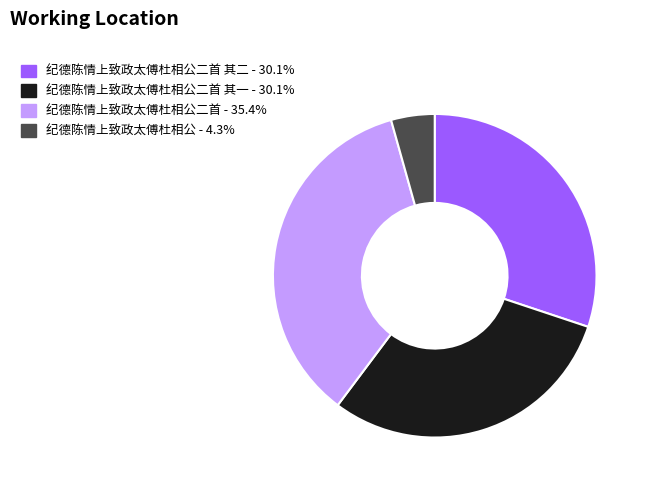

Combined, do 纪德陈情上致政太傅杜相公二首 - 35.4% and 纪德陈情上致政太傅杜相公 - 4.3% account for over 50%?

No